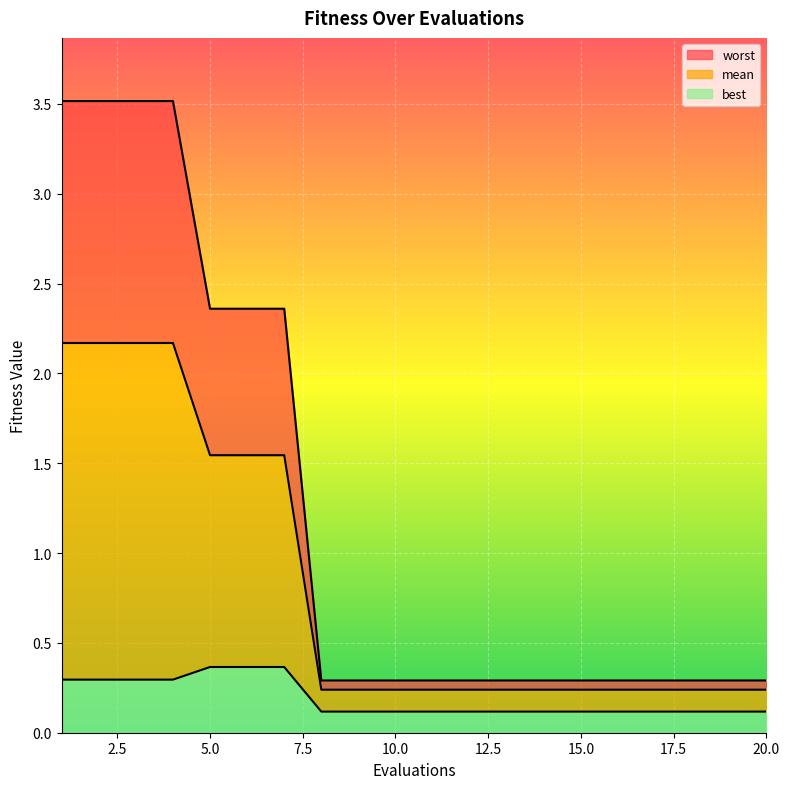

Count the mean values in the range 0 to 1.

13